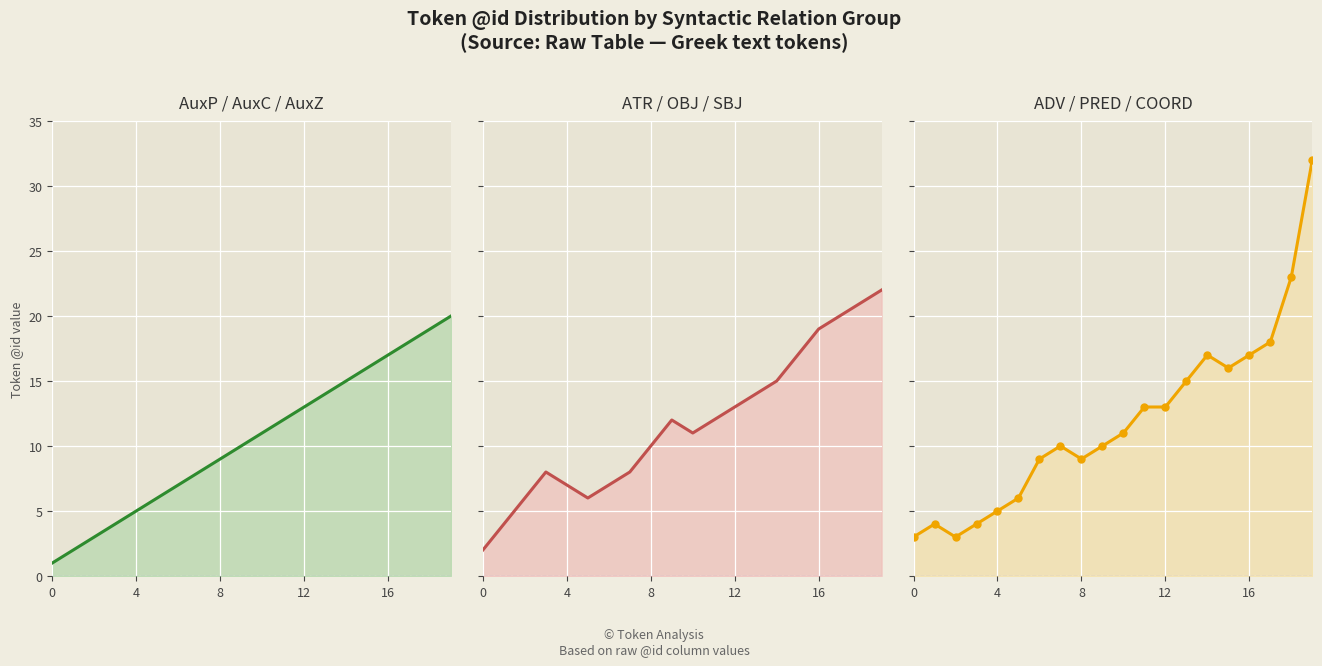

Which category has the highest value in the Token ID (AuxP/AuxC/AuxZ) line series?

19